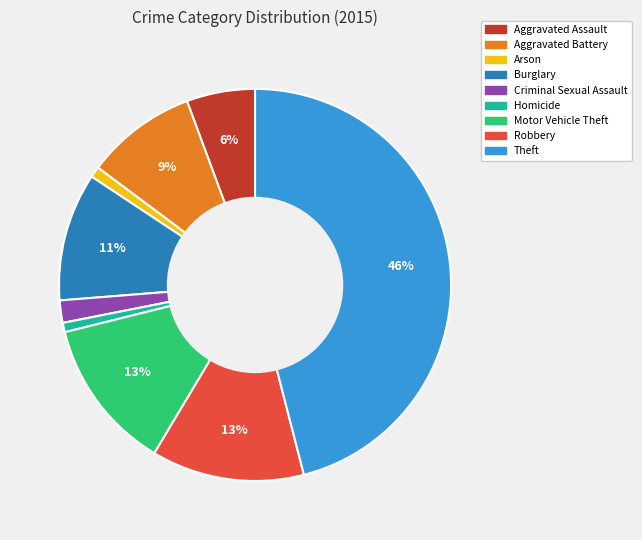

Does Homicide account for over 50% of the chart?

No